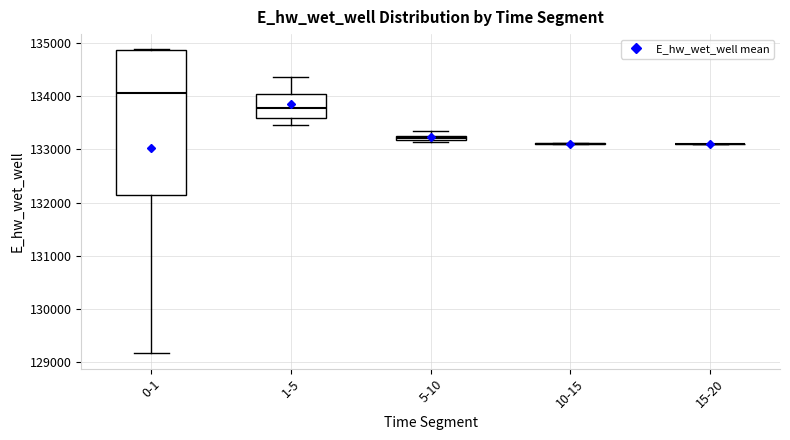

Which box is the tallest, from its lower edge to its upper edge?

0-1